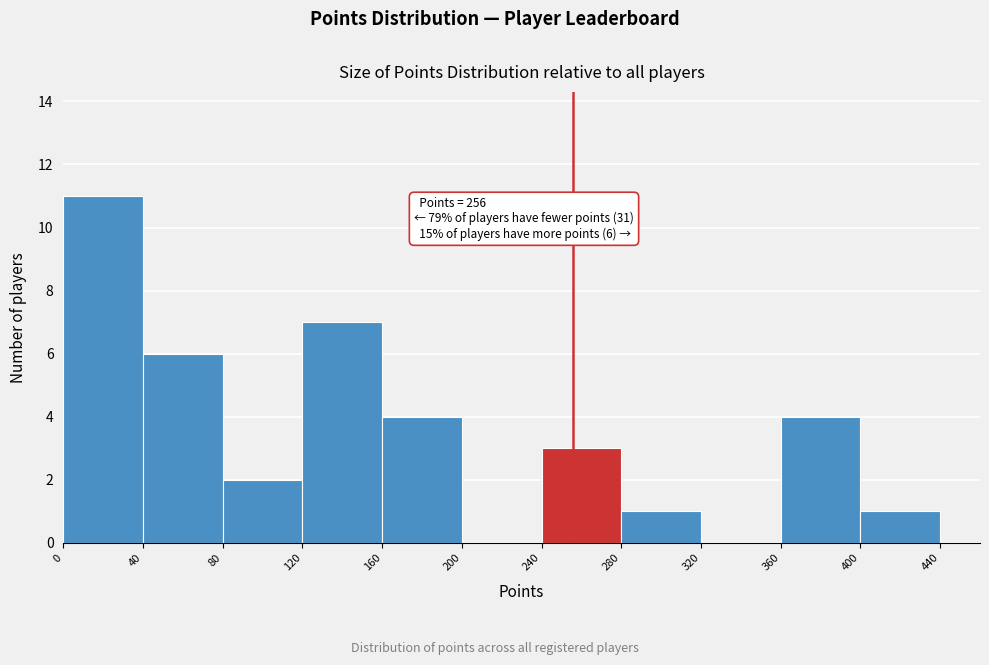

Over which range of the x-axis is the bar tallest?

0 to 40